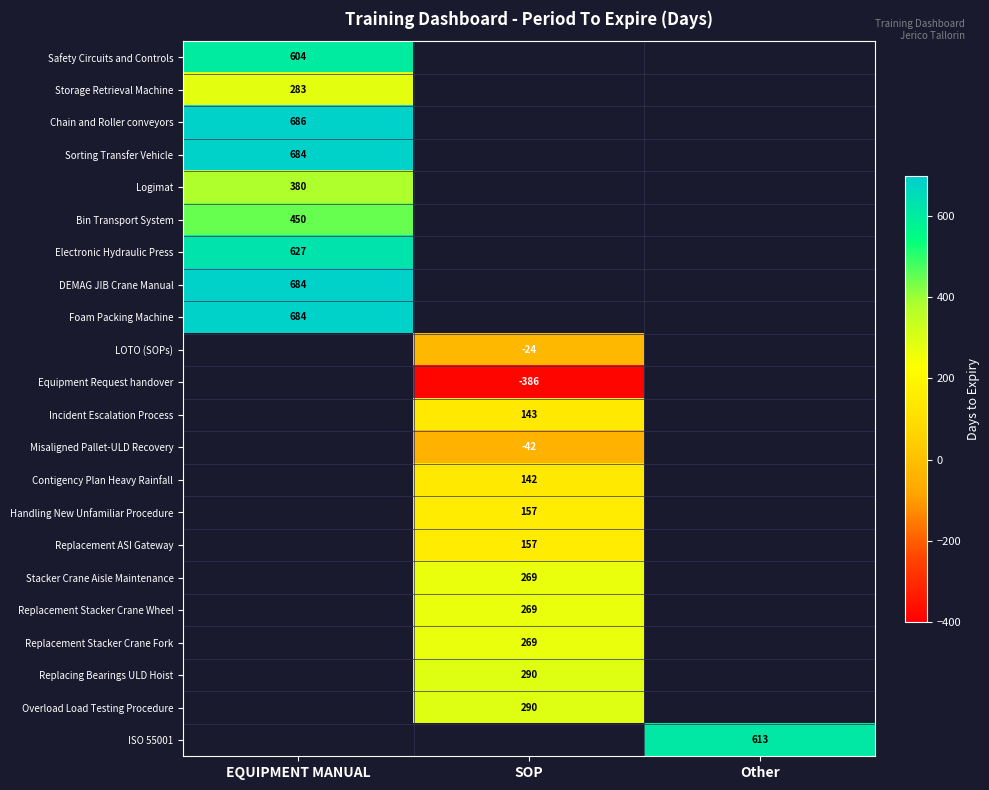

The value of Logimat at EQUIPMENT MANUAL is 380. True or false?

True